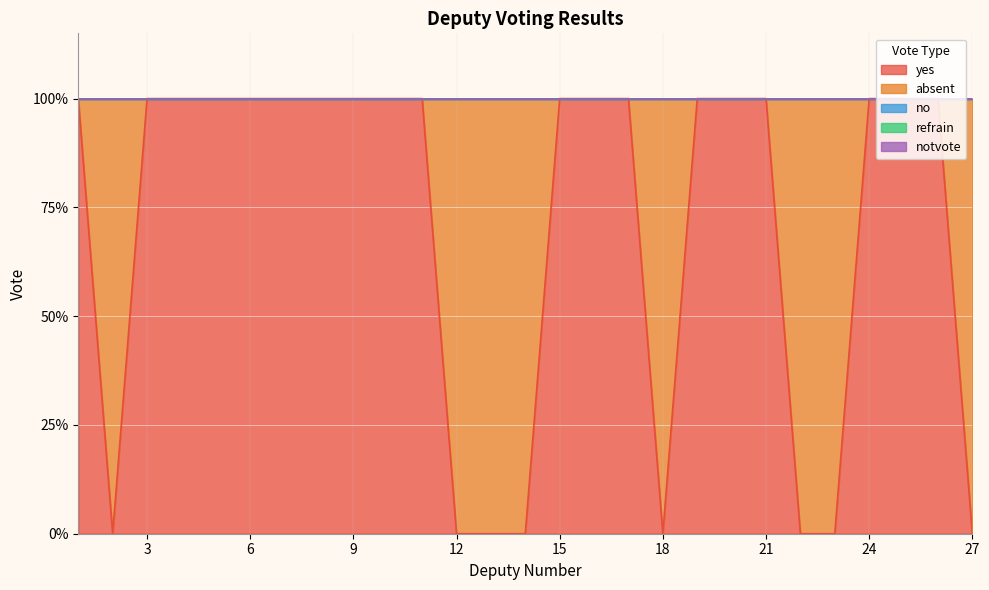

What is the spread (max minus min) of values at 4?

1